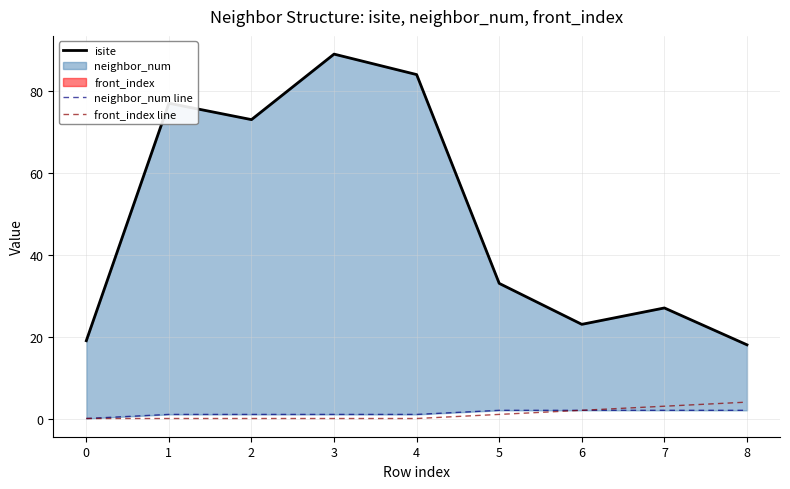

At 2, list the series in order from smallest to largest.

front_index line, neighbor_num line, isite